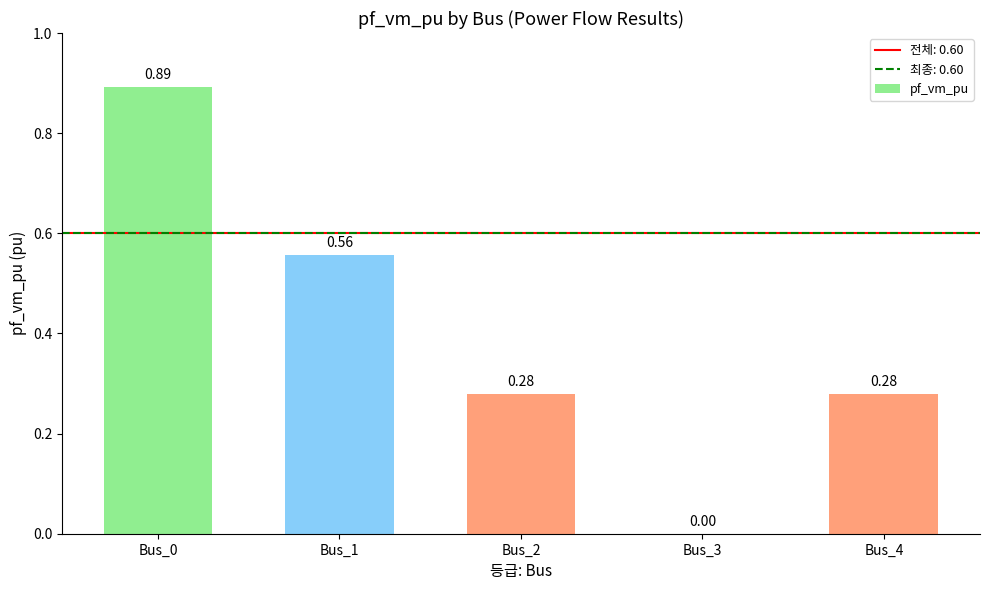

What is the sum of the values at Bus_0 and Bus_2?

1.2